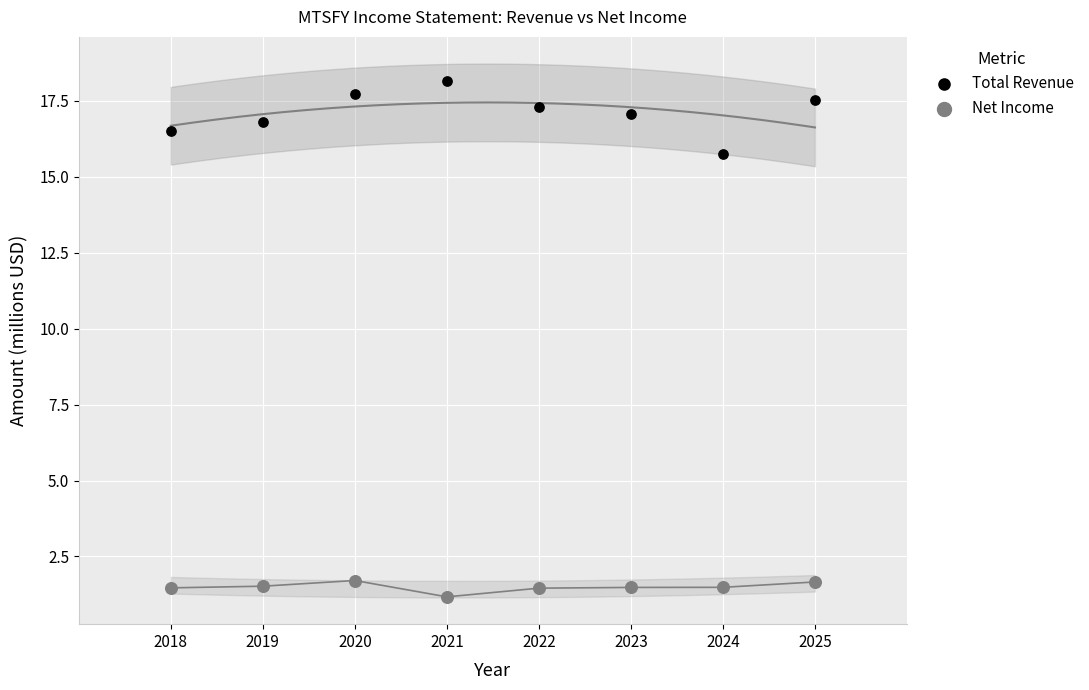

Which series has the widest spread of Y values?

Total Revenue